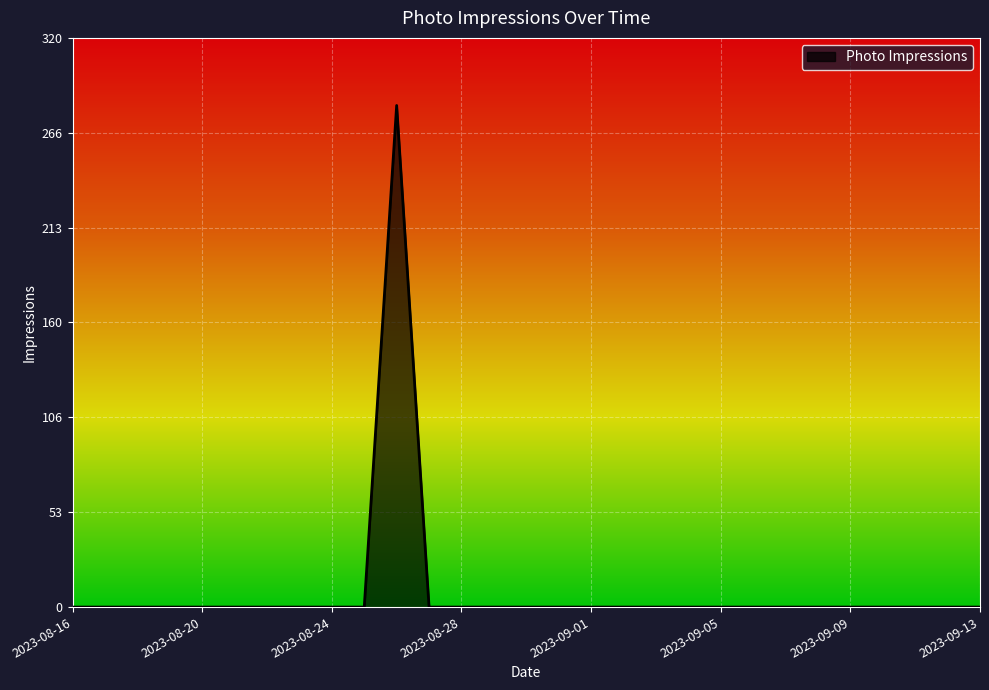

What is the difference between the maximum and minimum values?

282